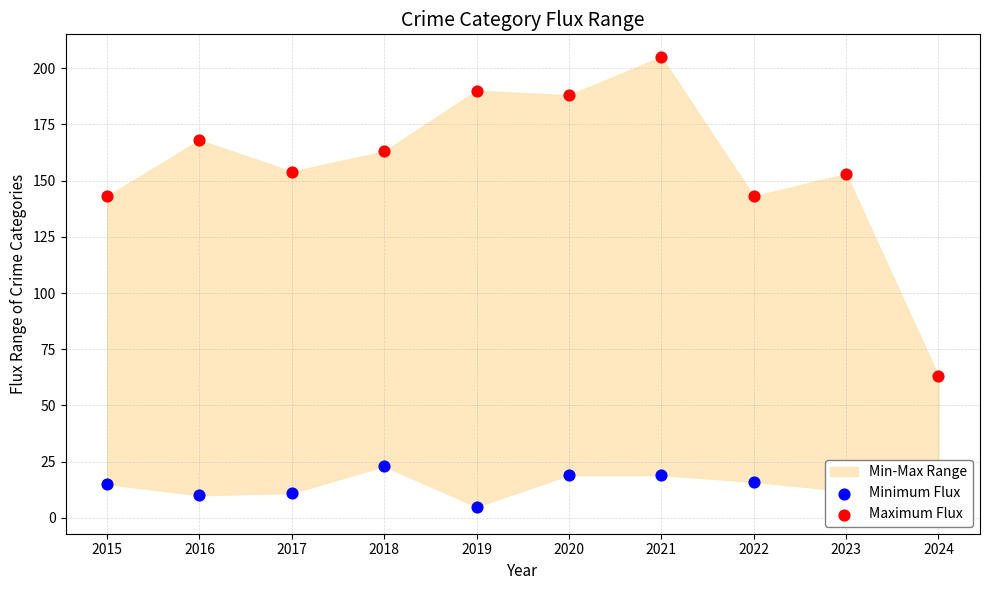

At how many categories does at least one series exceed 146?

7